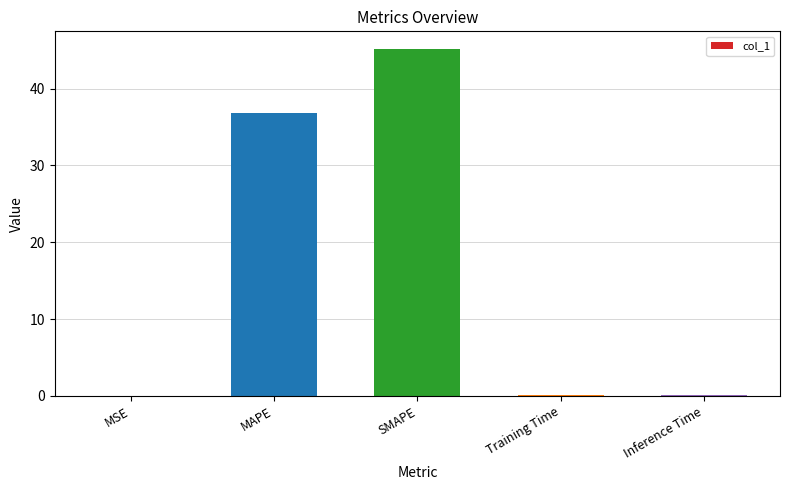

What is the sum of all values?

82.3